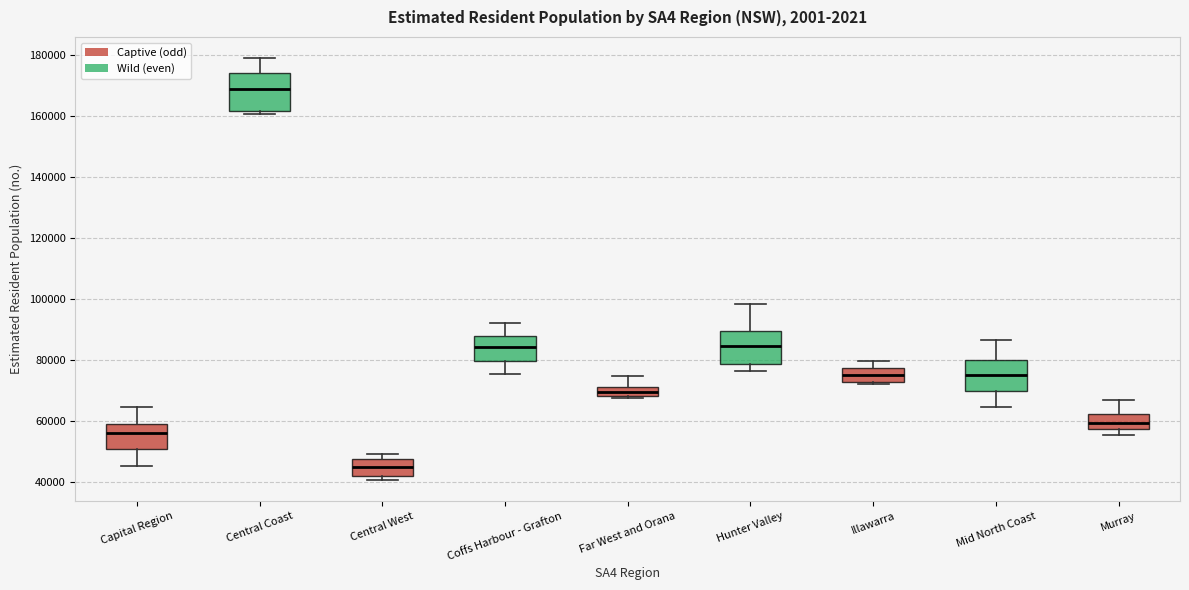

Where is the lower edge of the box for Coffs Harbour - Grafton on the y-axis? The values are not printed on the chart, so give them approximately, as read against the axis.

80000